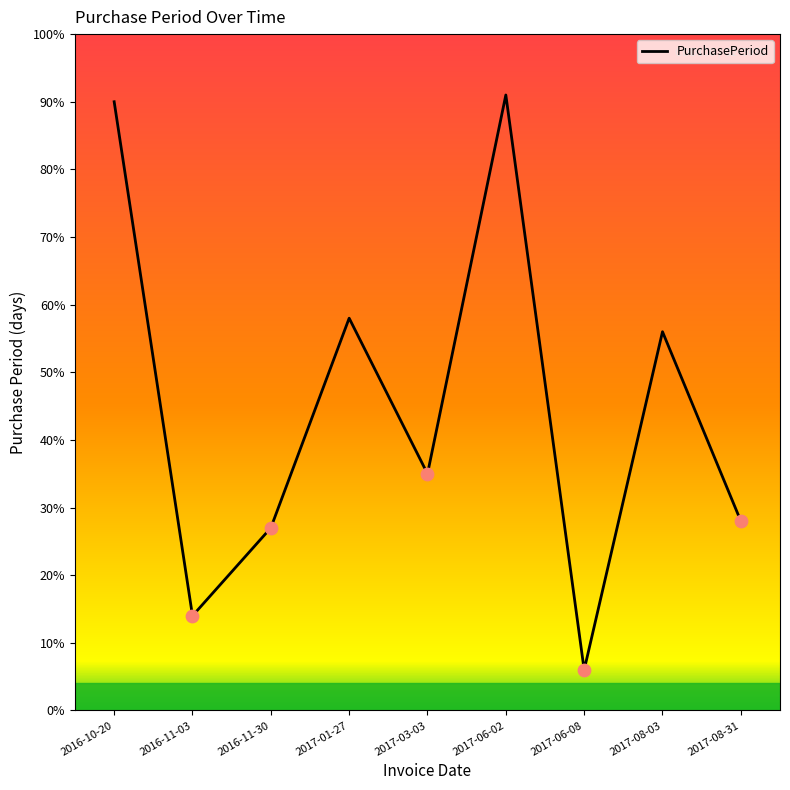

What is the change in value from 2017-08-03 to 2017-08-31?

-28